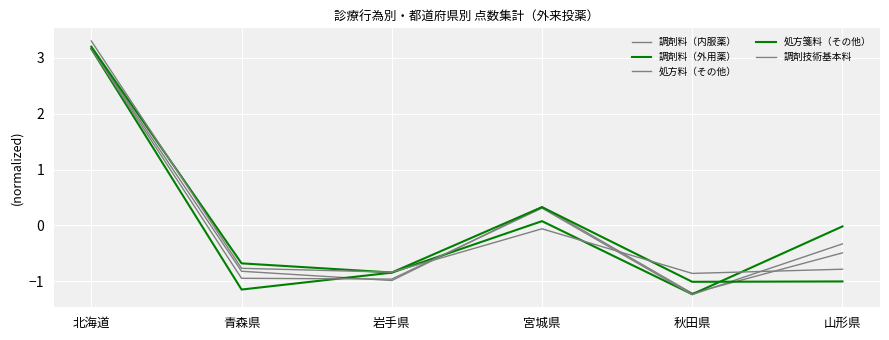

Between 岩手県 and 山形県, which is larger?

山形県